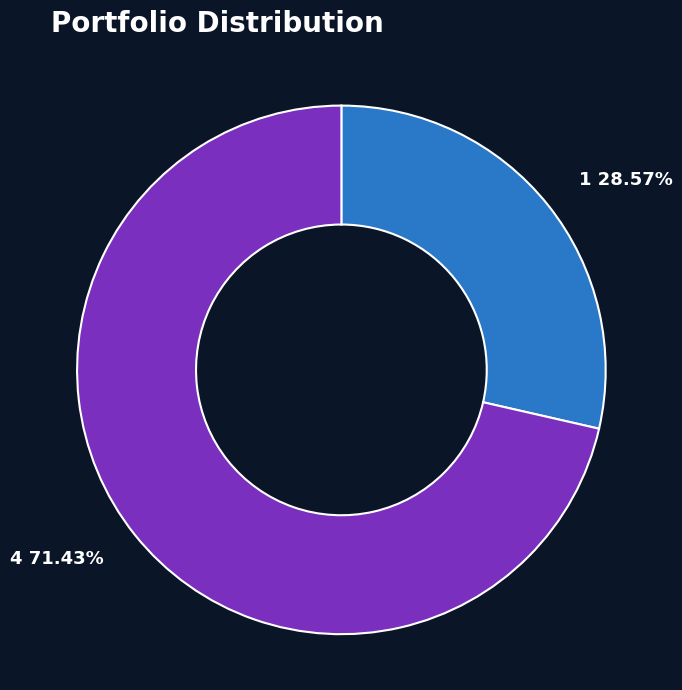

True or false: 4 accounts for 66% of the total.

False